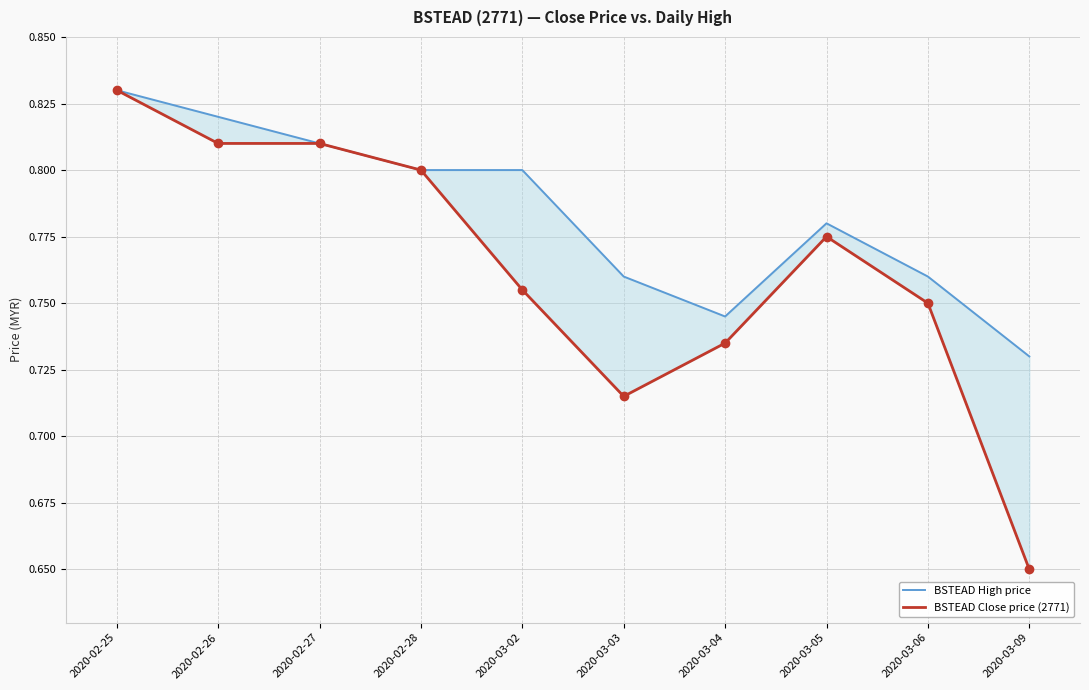

Is this an area chart (filled region under the line)?

No